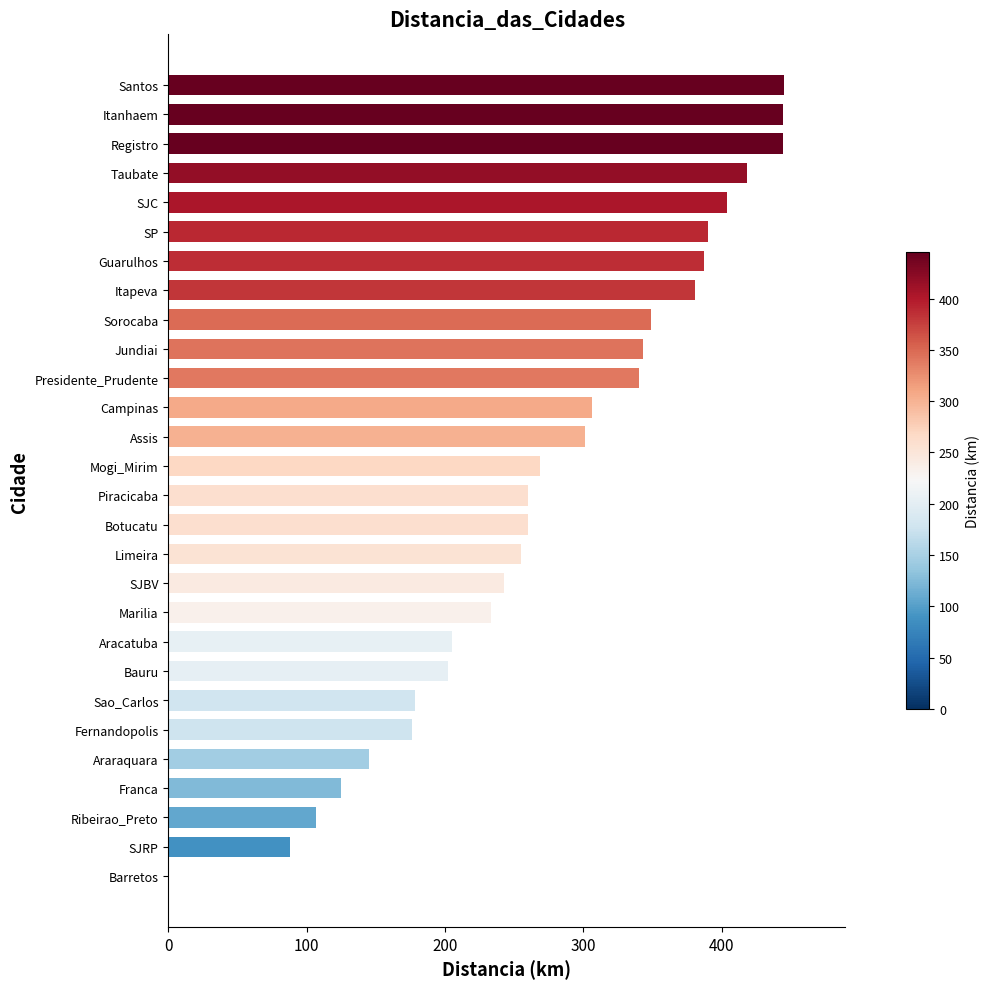

What is the ratio of the value at Botucatu to the value at SJC?

0.6